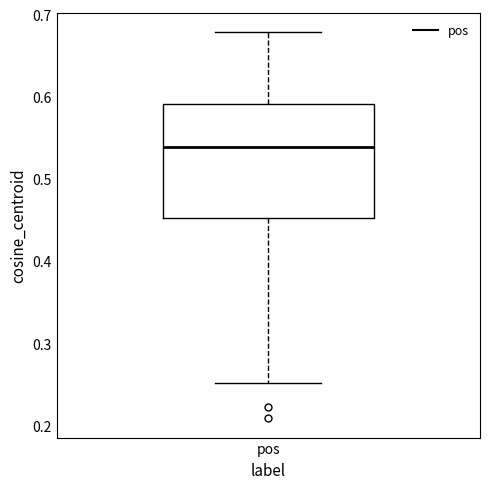

Where is the upper edge of the box for pos on the y-axis? The values are not printed on the chart, so give them approximately, as read against the axis.

0.59